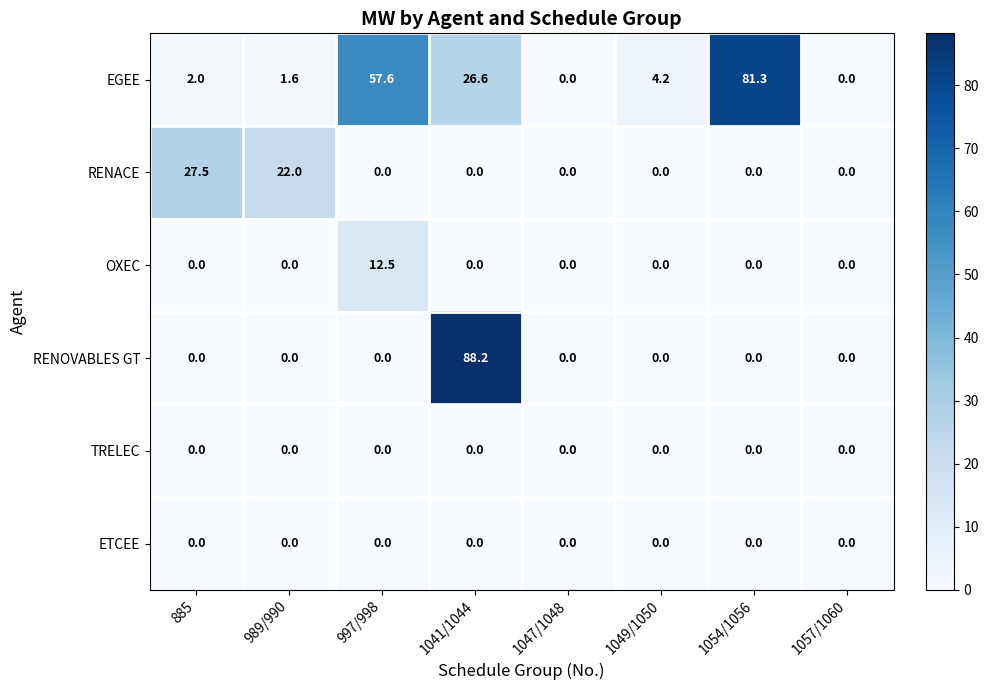

Which series has the largest total across all categories?

EGEE